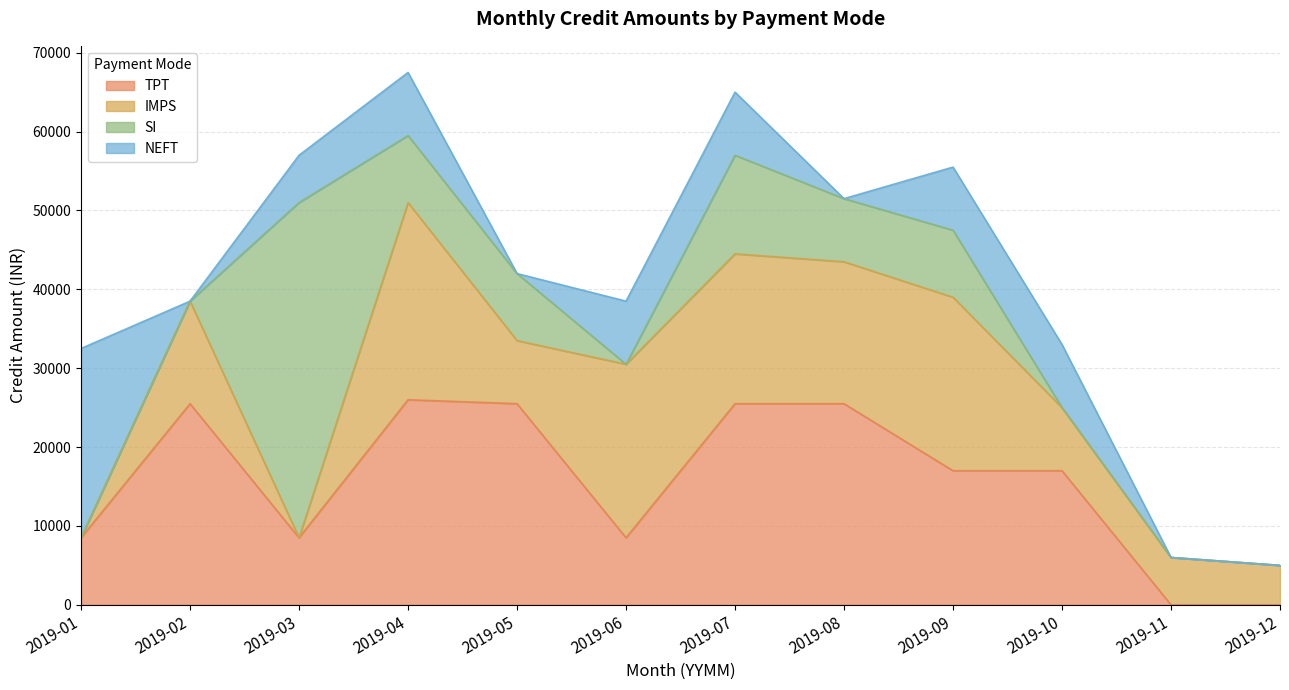

Does the chart display data point markers on the line(s)?

No